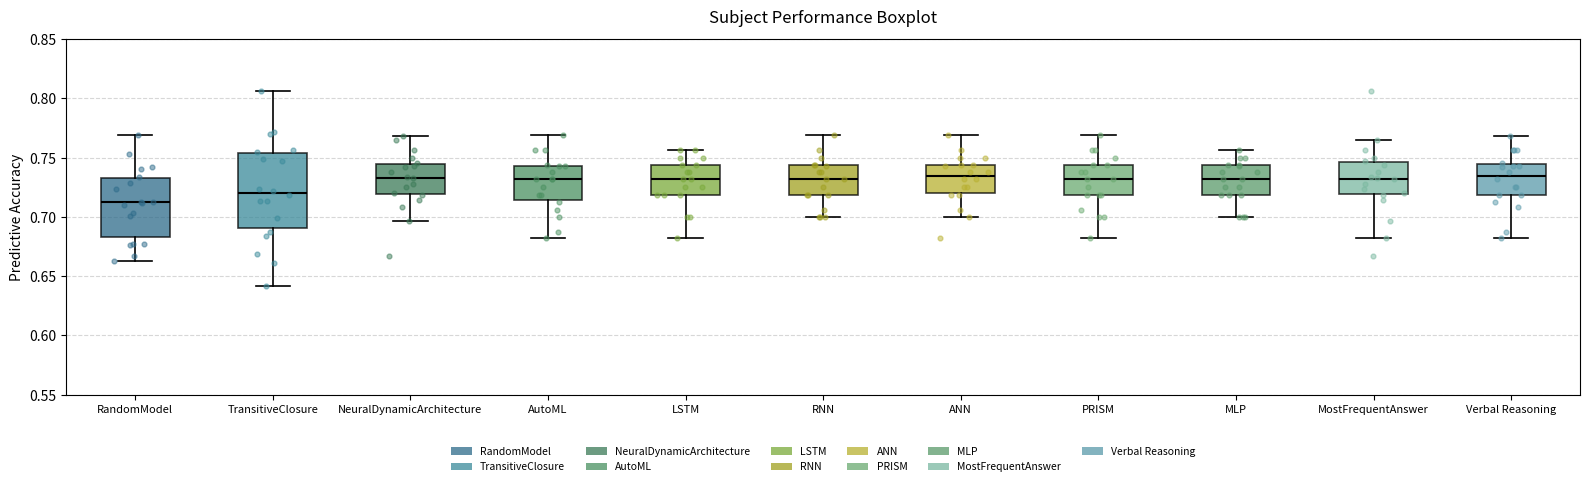

Comparing the boxes themselves (not the whiskers), which one is the tallest?

TransitiveClosure